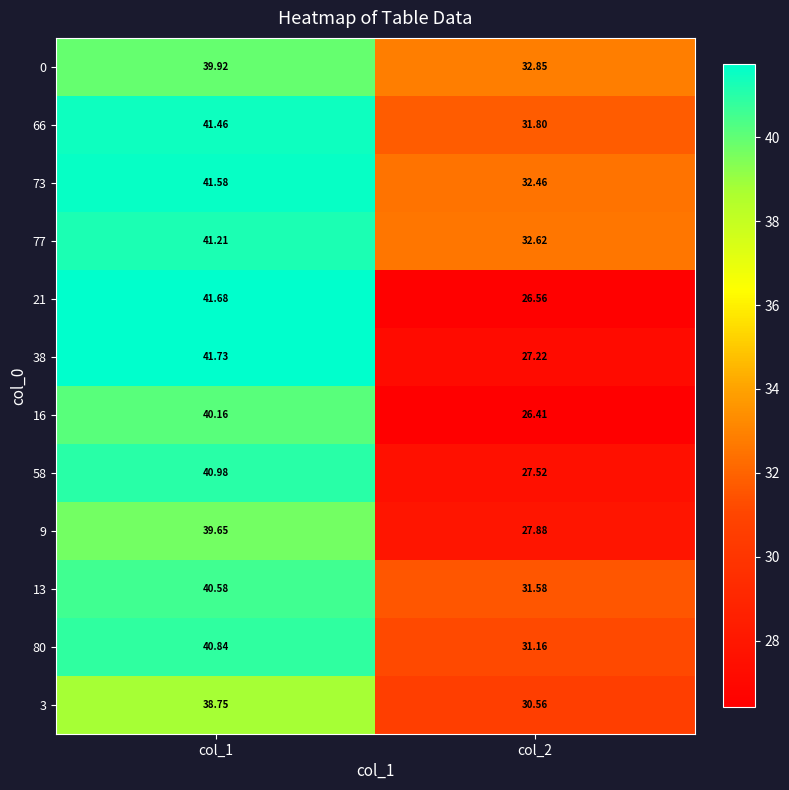

Is the value of 73 at col_2 greater than the value of 9 at col_2?

Yes